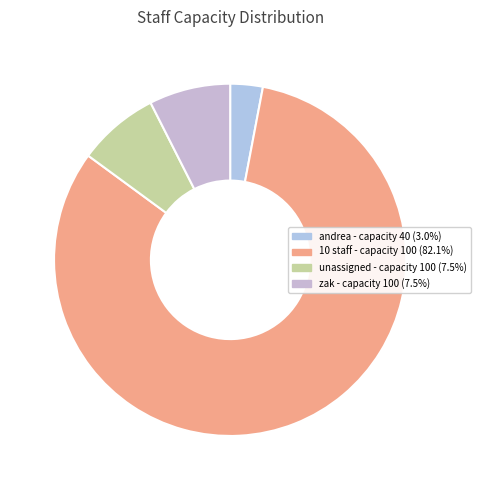

How many slices are in this pie chart?

4